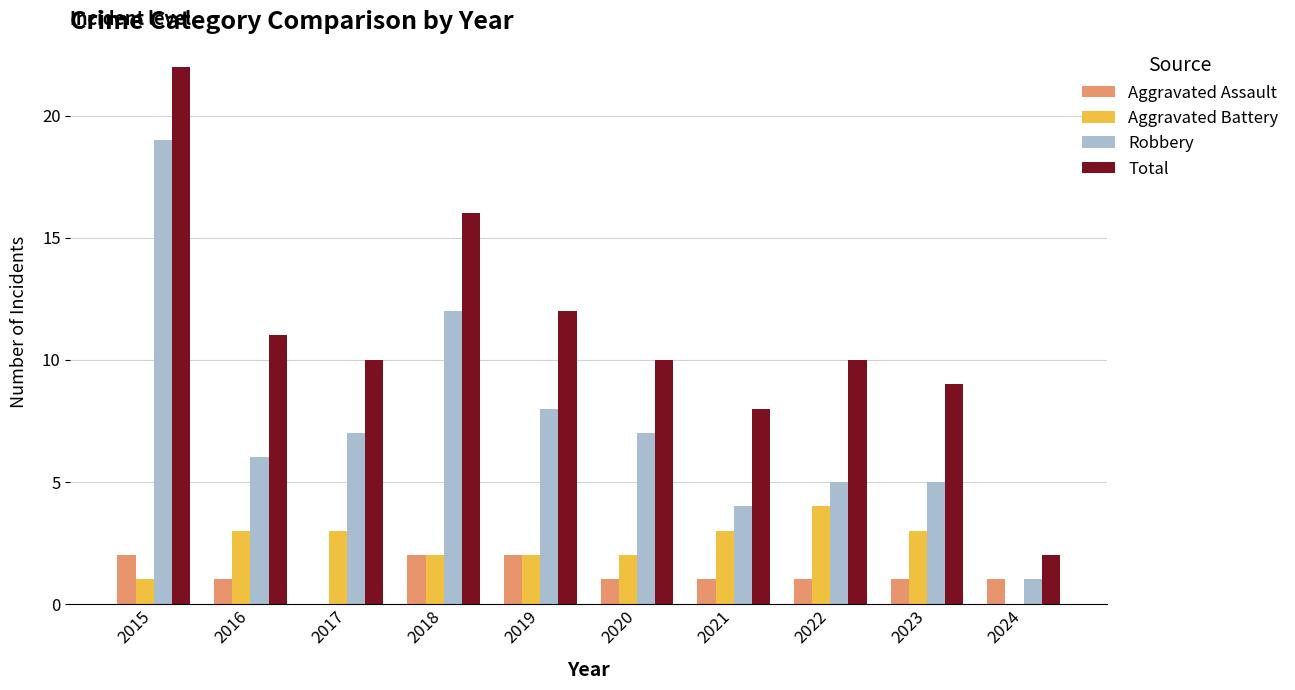

Which category has the highest value across all series?

2015